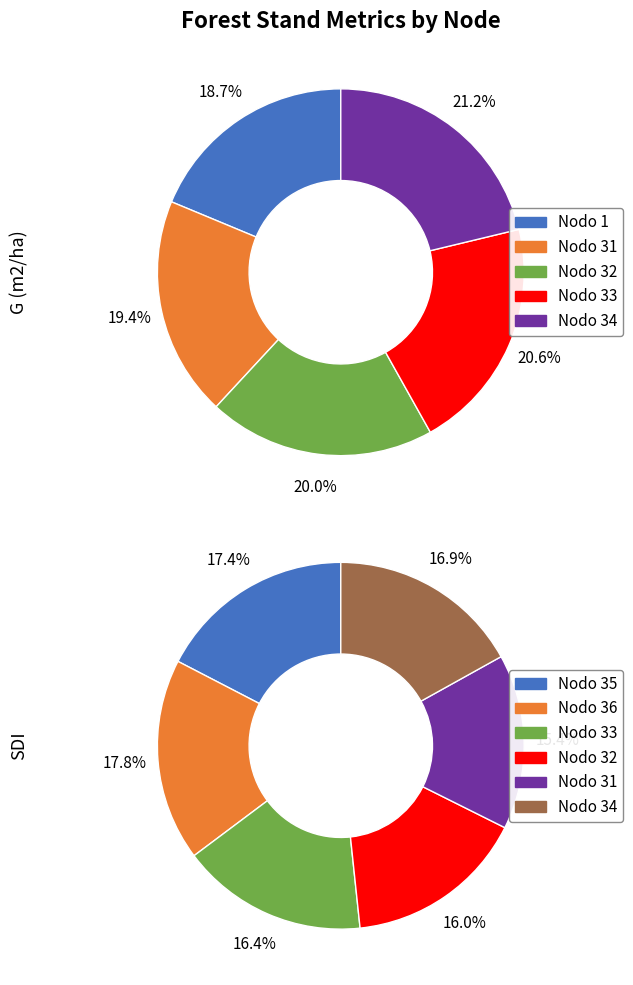

Which category has the smallest portion of the pie?

Nodo 1